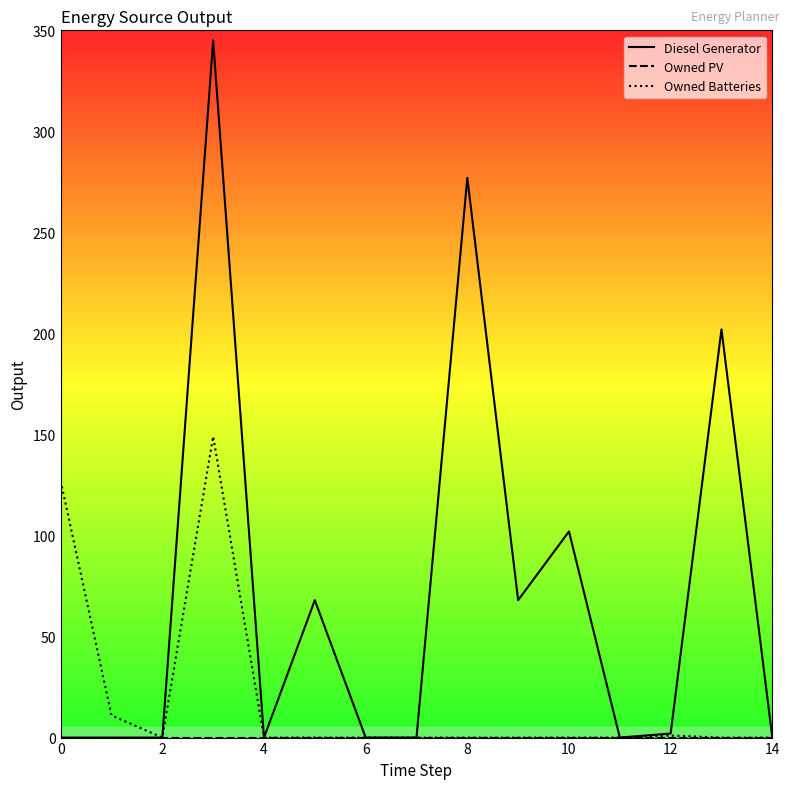

What is the highest value of the Owned Batteries series?

149.0